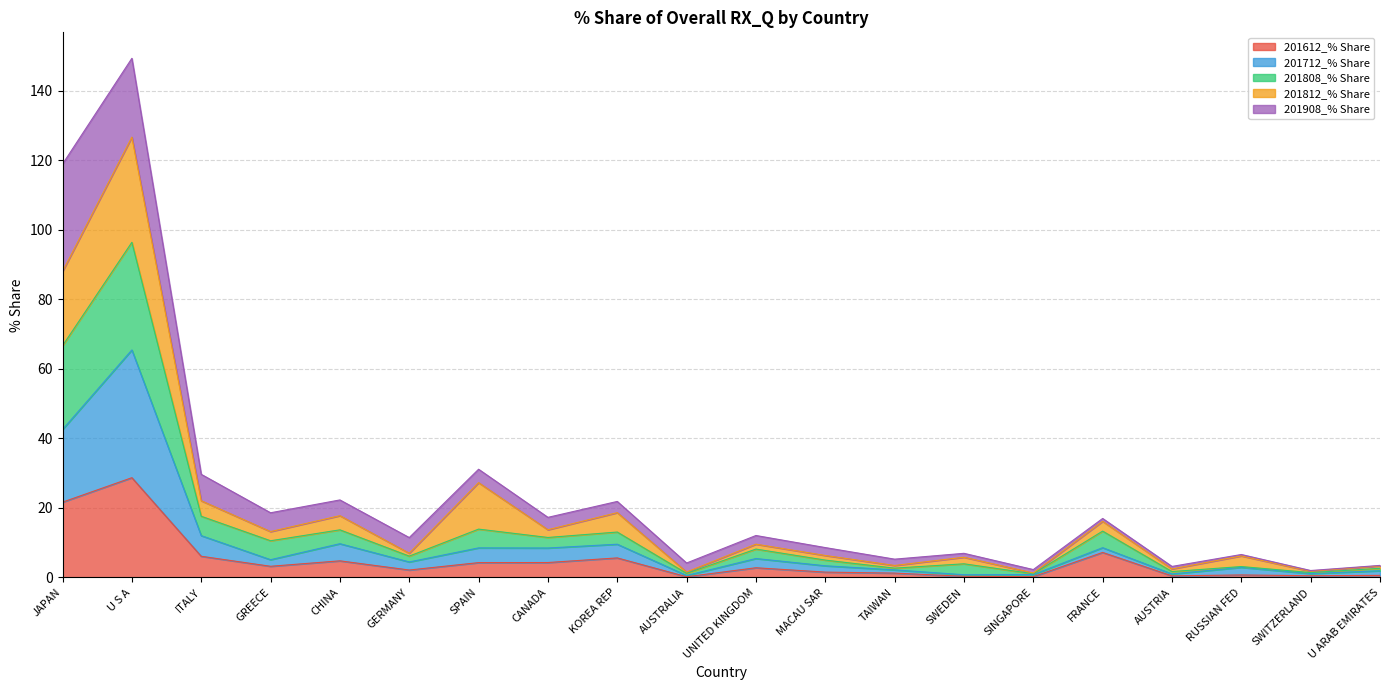

At which category is the sum across all series the highest?

U S A